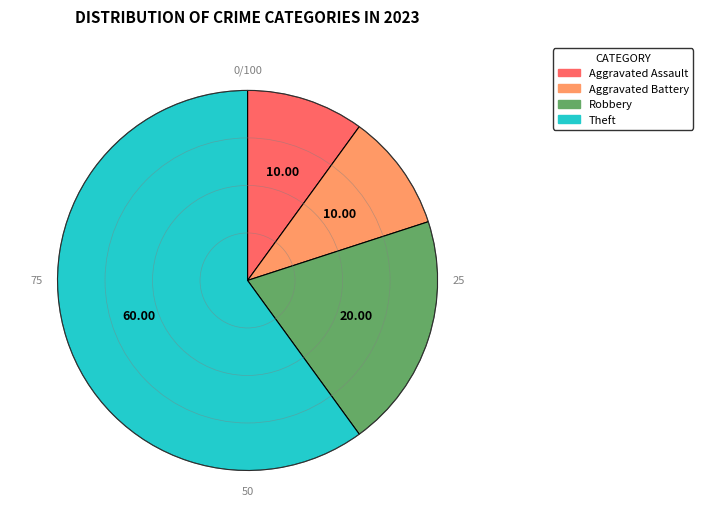

Which slice is the largest?

Theft